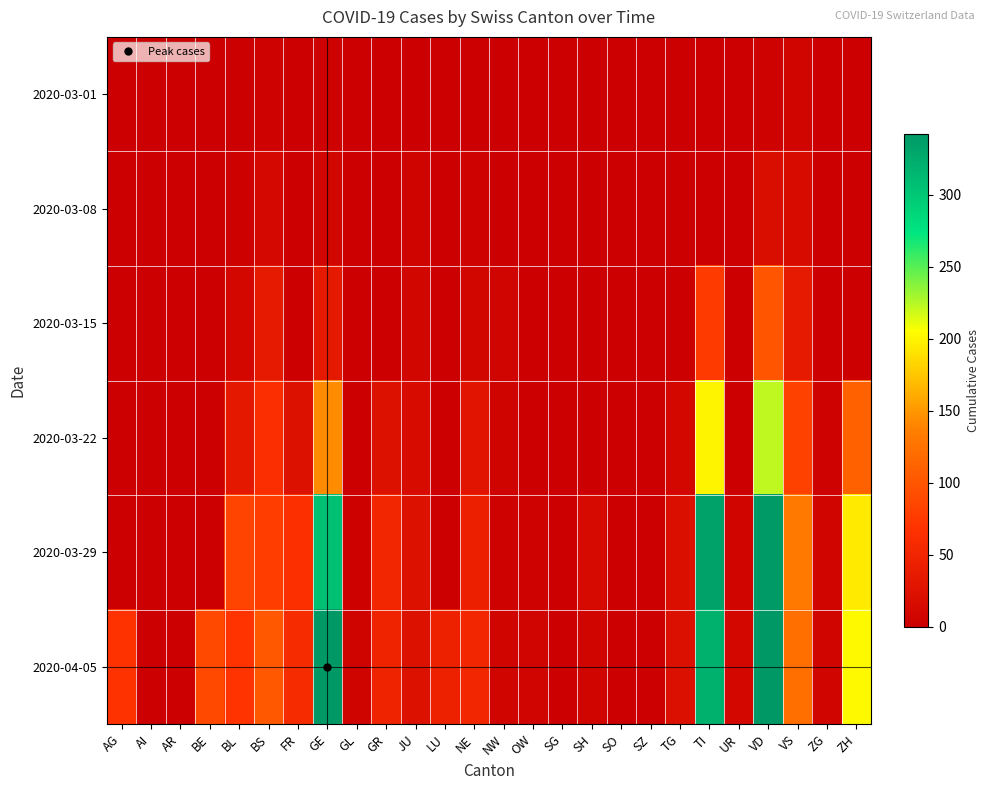

What is the total value across all series at GR?

124